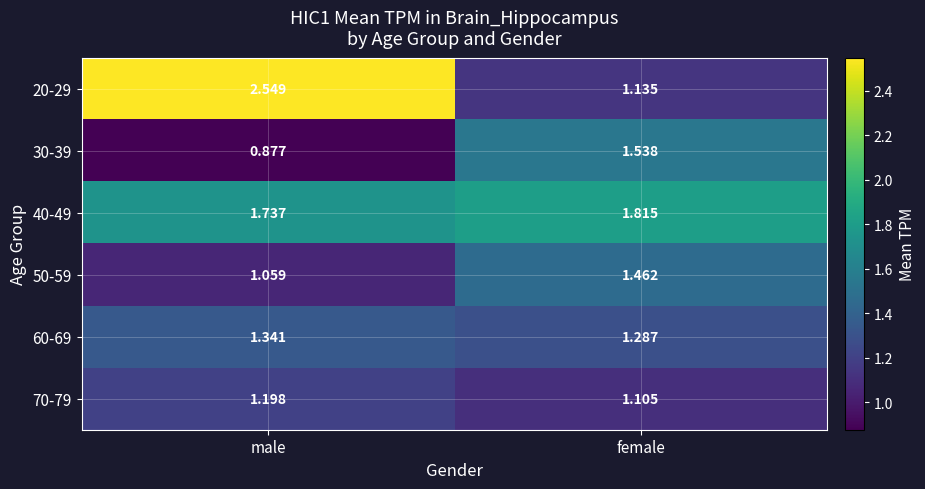

Which label corresponds to the smallest value in the chart?

male